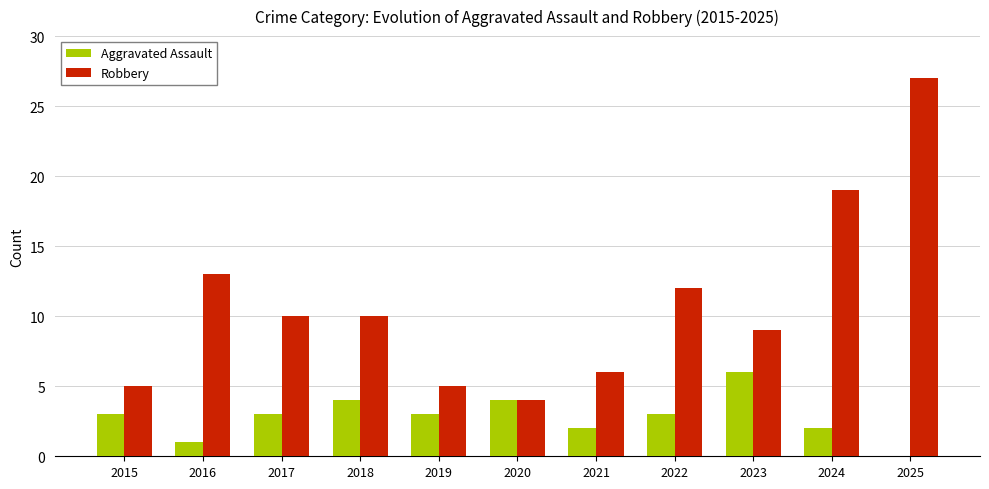

Between 2018 and 2020, which series saw the biggest shift?

Robbery